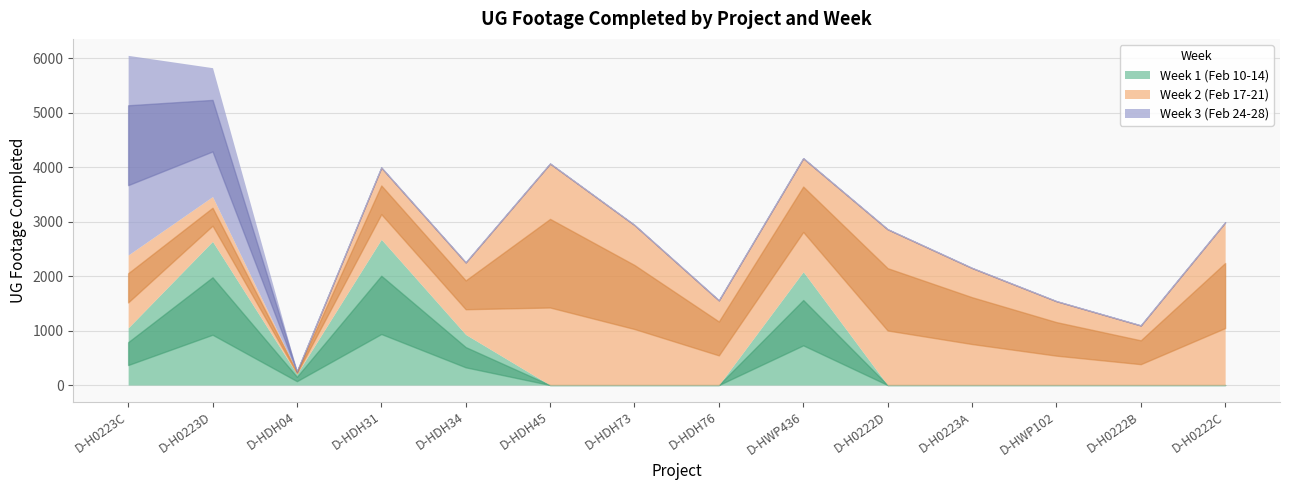

Reading left to right, transcribe all the data shown in this chart.

Week 1 (Feb 10-14): 1049	2639	202	2677	929	0	0	0	2082	0	0	0	0	0
Week 2 (Feb 17-21): 1339	823	47	1319	1324	4069	2940	1556	2085	2862	2151	1541	1095	2989
Week 3 (Feb 24-28): 3668	2368	0	0	0	0	0	0	0	0	0	0	0	0